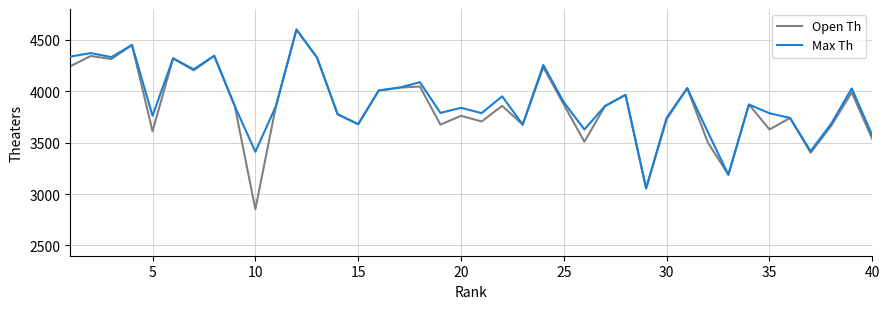

What is the lowest value of the Max Th series?

3055